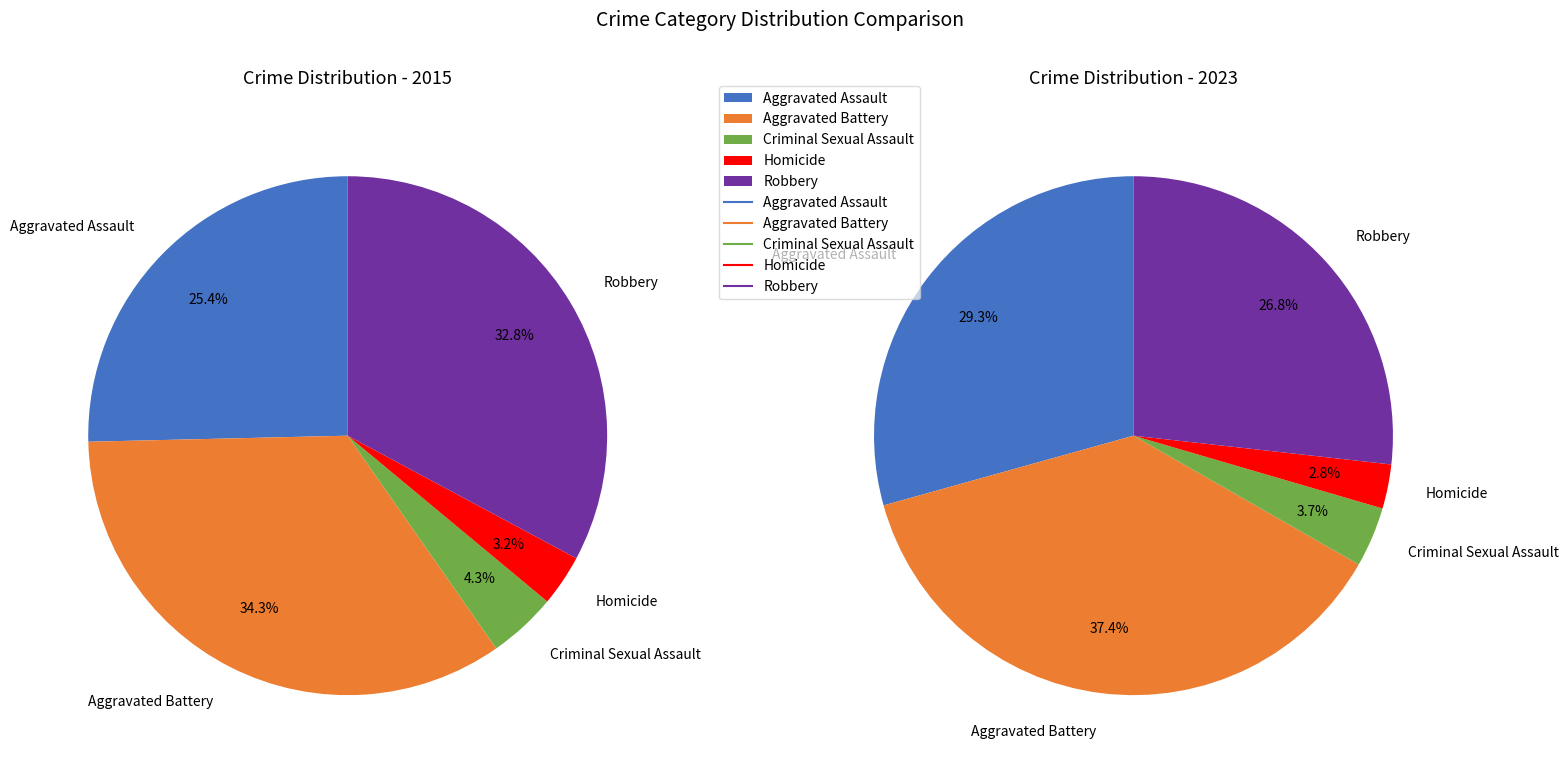

Is there a majority slice in this chart?

No